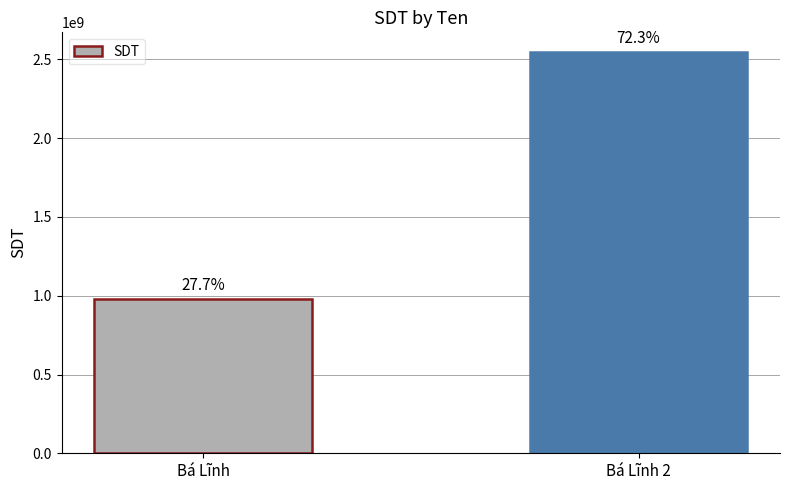

How many bars are there in total?

2